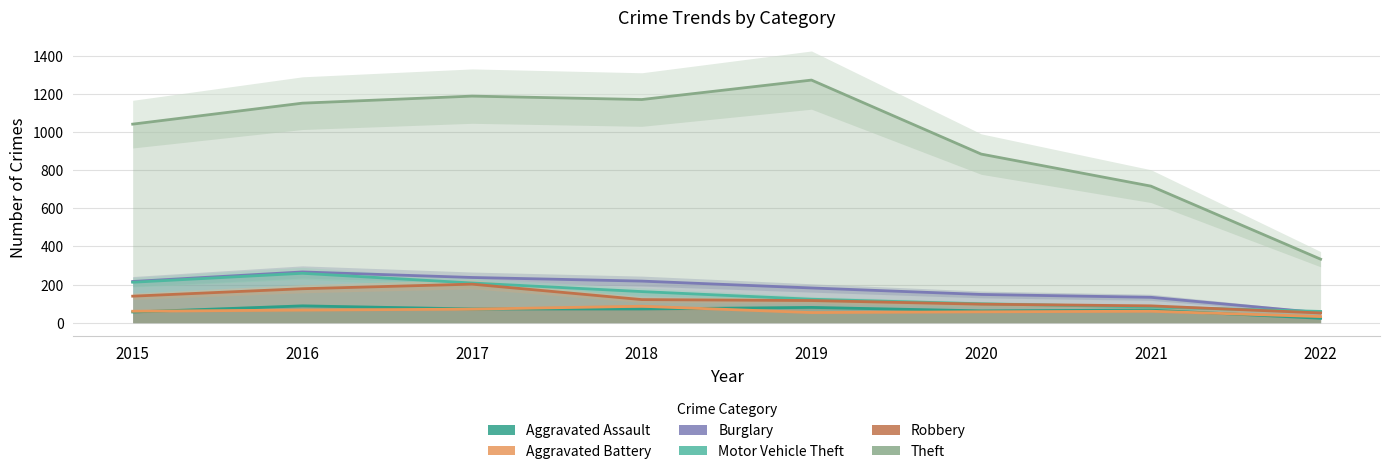

In Aggravated Battery, how many points are higher than both neighbors (excluding endpoints)?

2